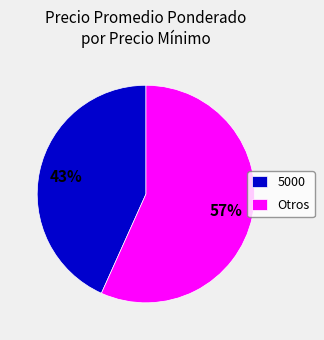

Is there any slice that represents more than half of the pie?

Yes